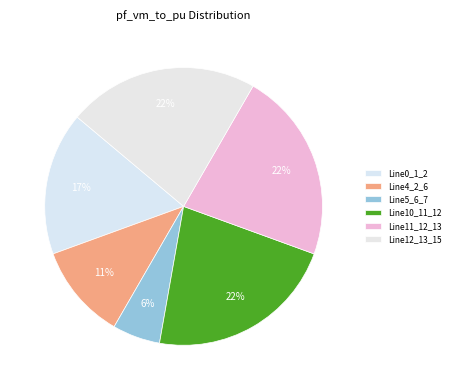

How many slices are in this pie chart?

6